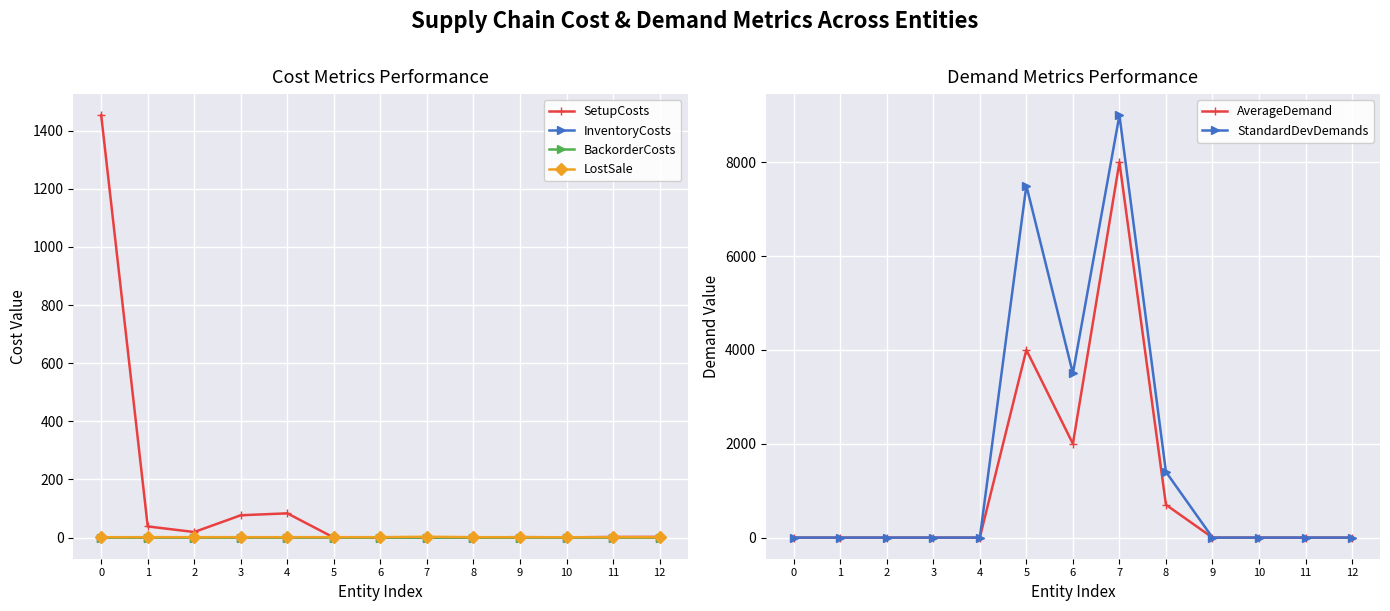

What is the difference between the highest and lowest values at 5?

7500.0